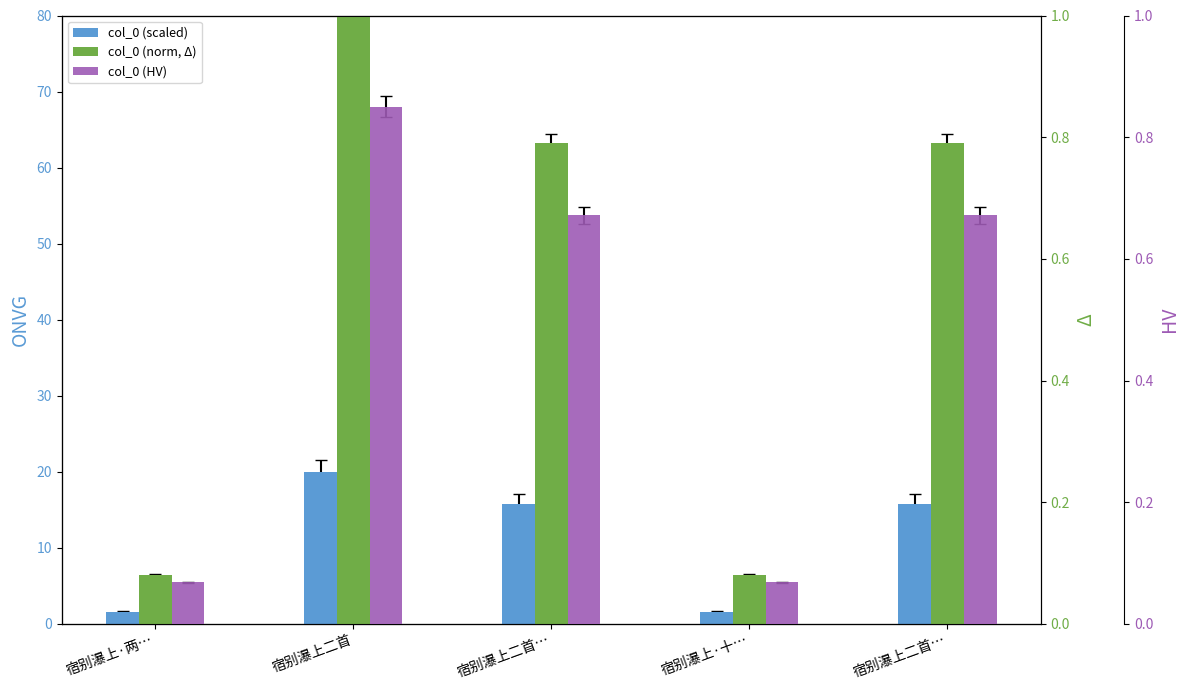

At which category is the sum across all series the highest?

宿别瀑上二首